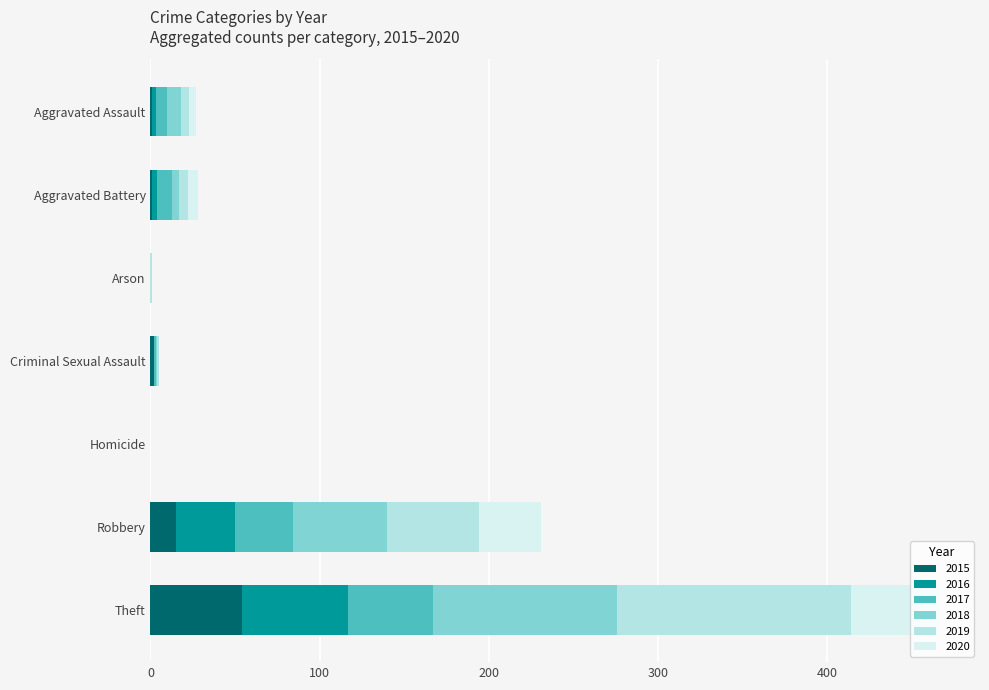

What are all the series names shown in the legend?

2015, 2016, 2017, 2018, 2019, 2020